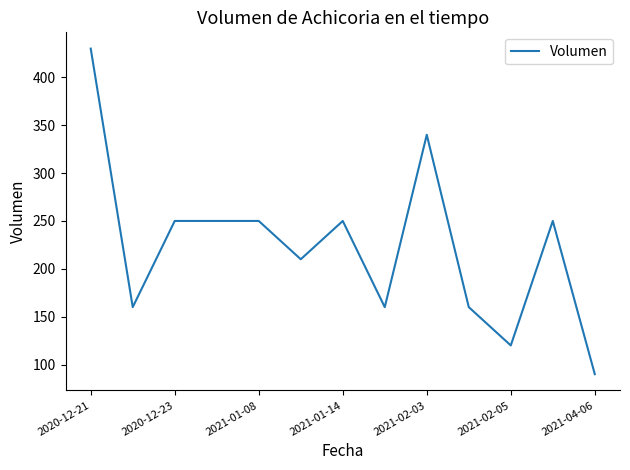

What is the smallest value displayed?

90